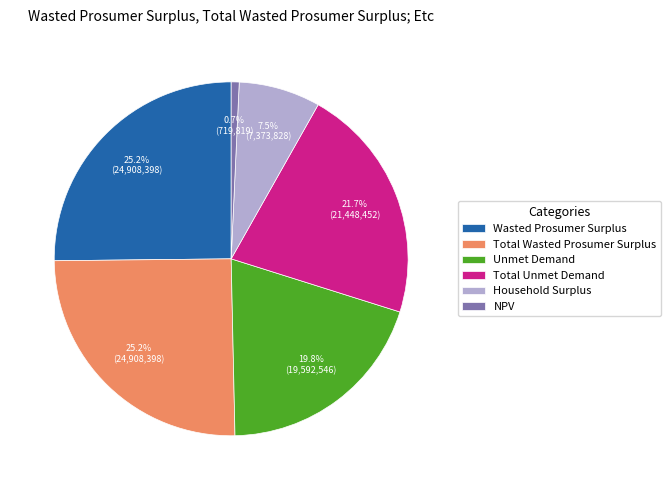

Which slice is the smallest?

NPV